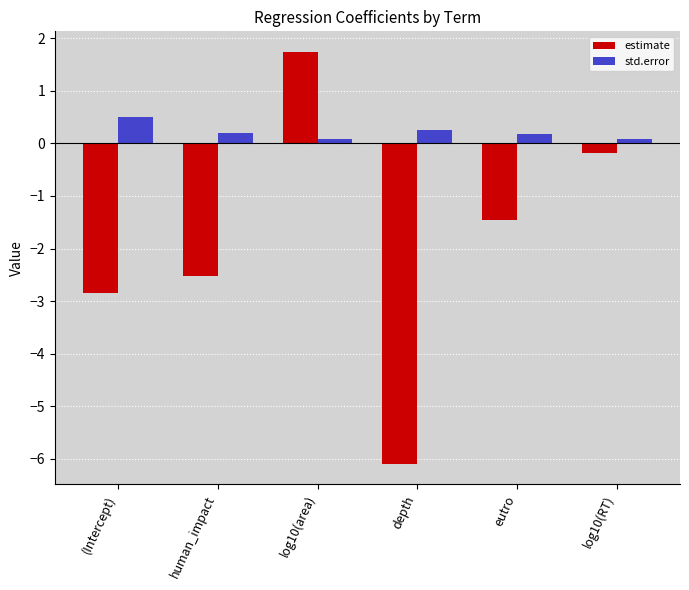

Which series has the largest total across all categories?

std.error